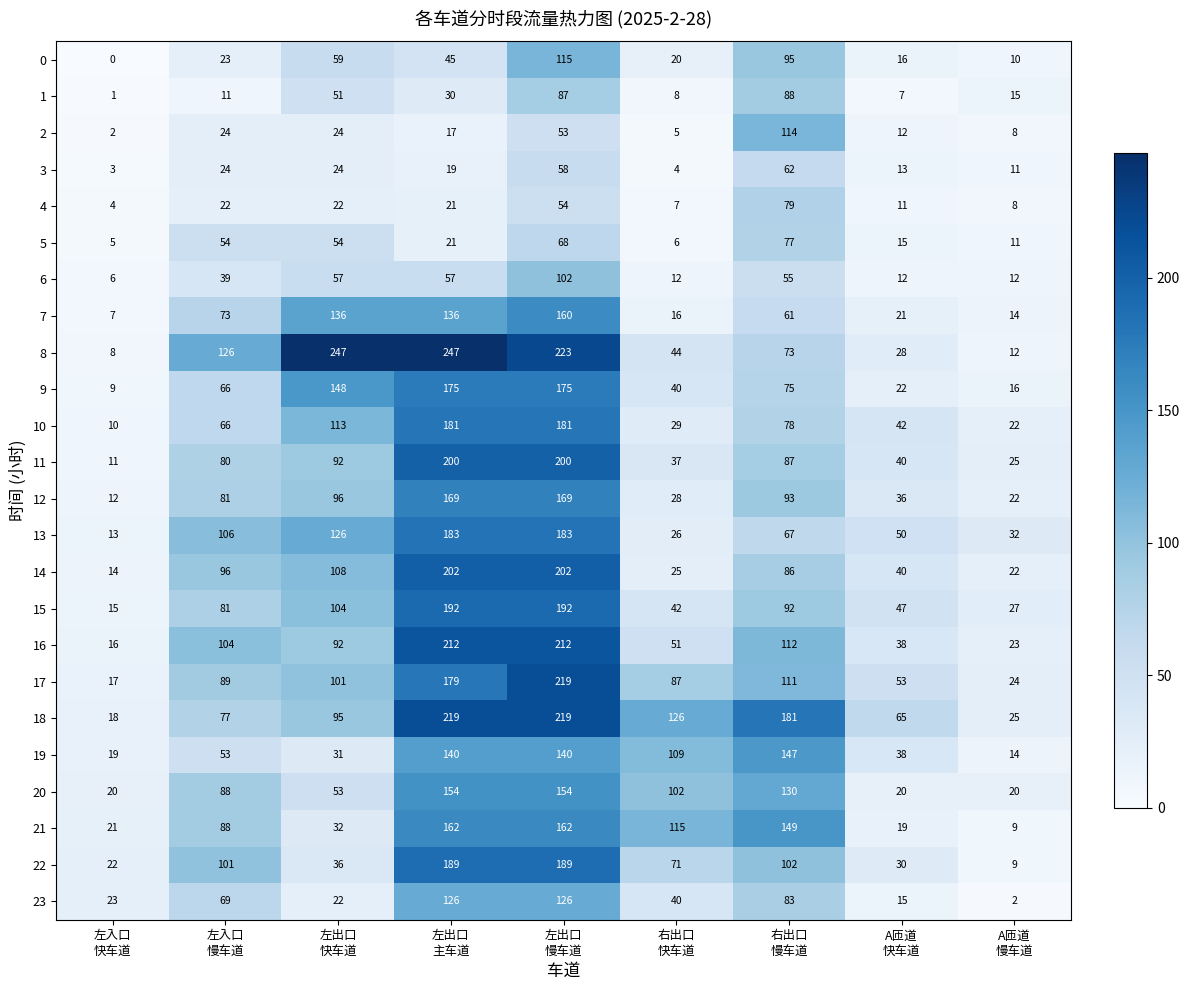

Count the 20 values in the range 20 to 130.

7